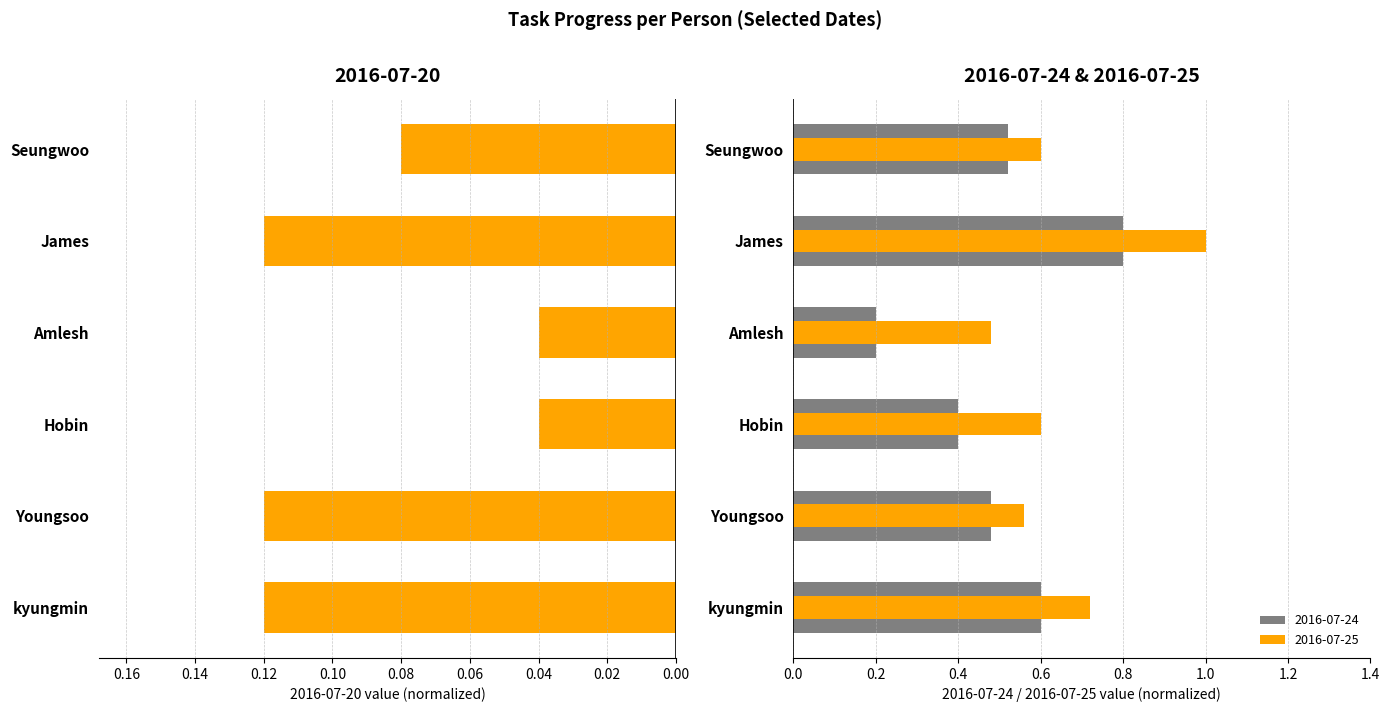

How many groups of bars are there?

6